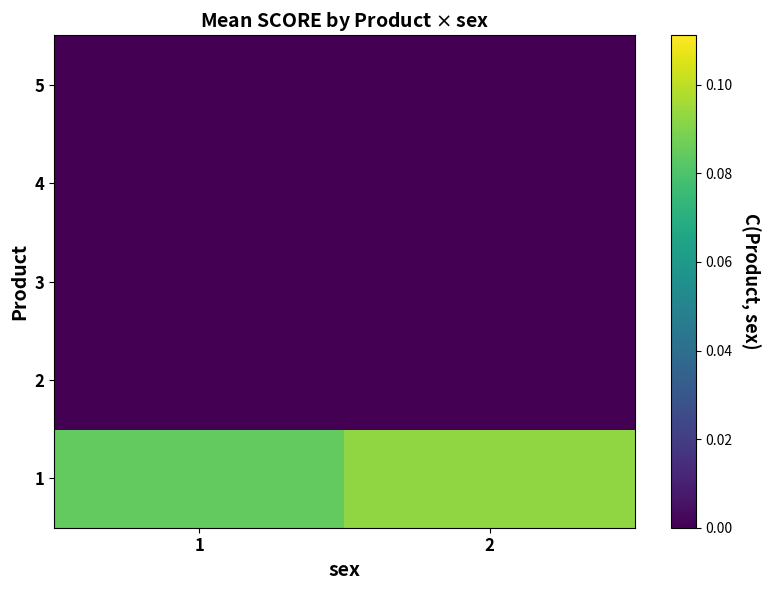

List the series in order of their peak value, lowest first.

2, 3, 4, 5, 1